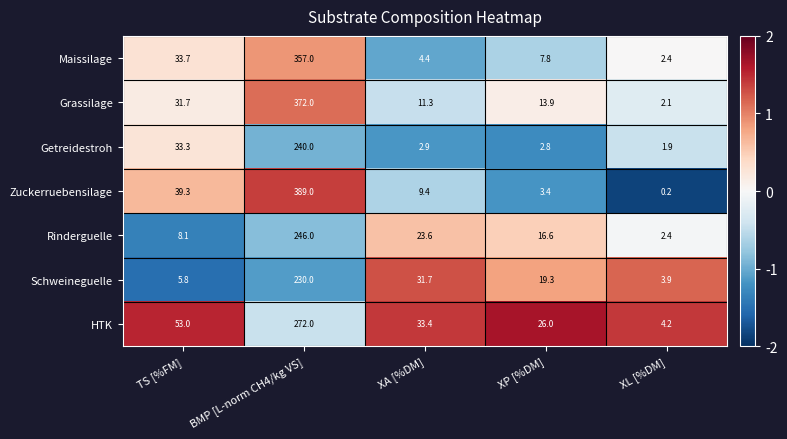

How many data points does each series have?

5